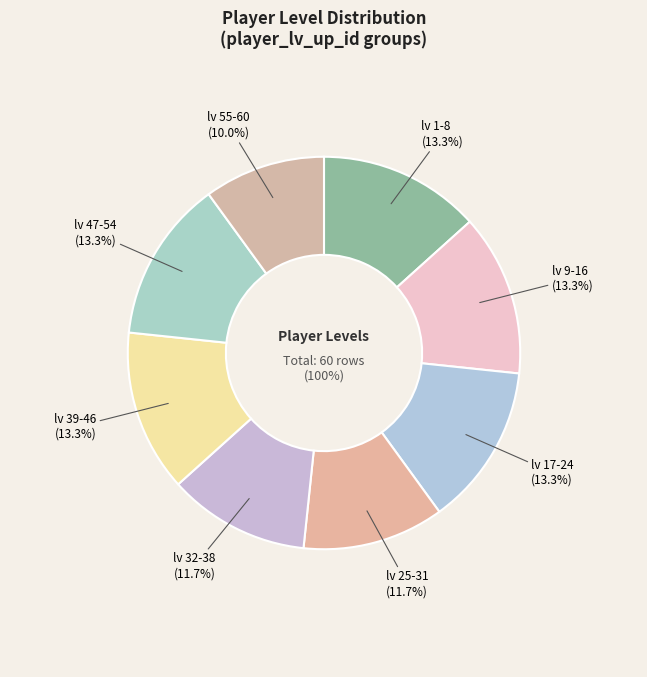

Does player_lv_up_id=1
lv 55-60 represent more than half of the total?

No